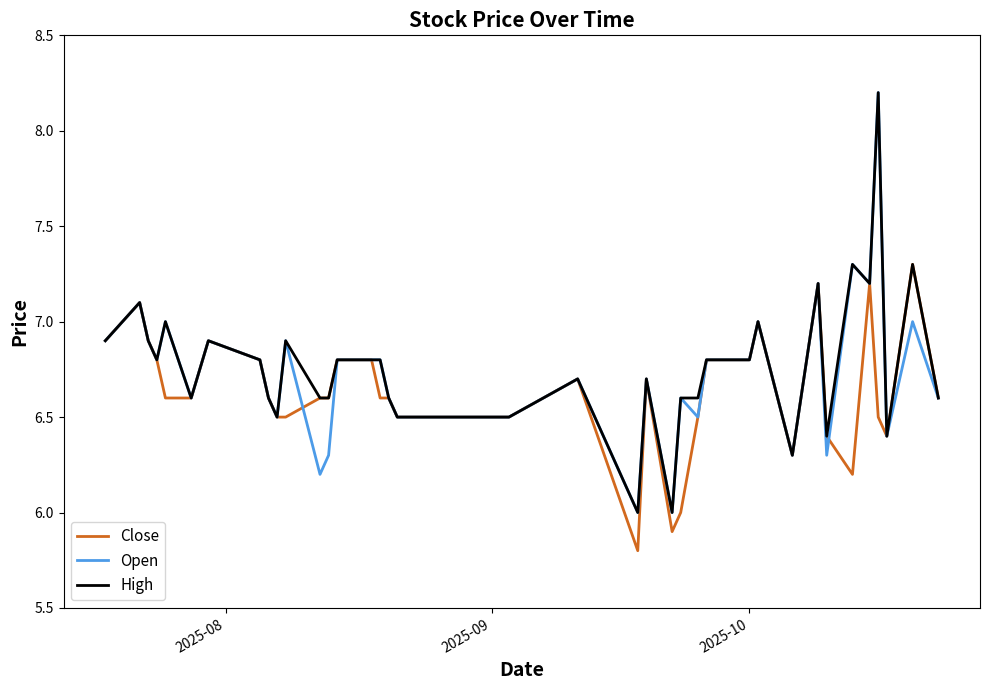

What is the minimum value for Open?

6.0